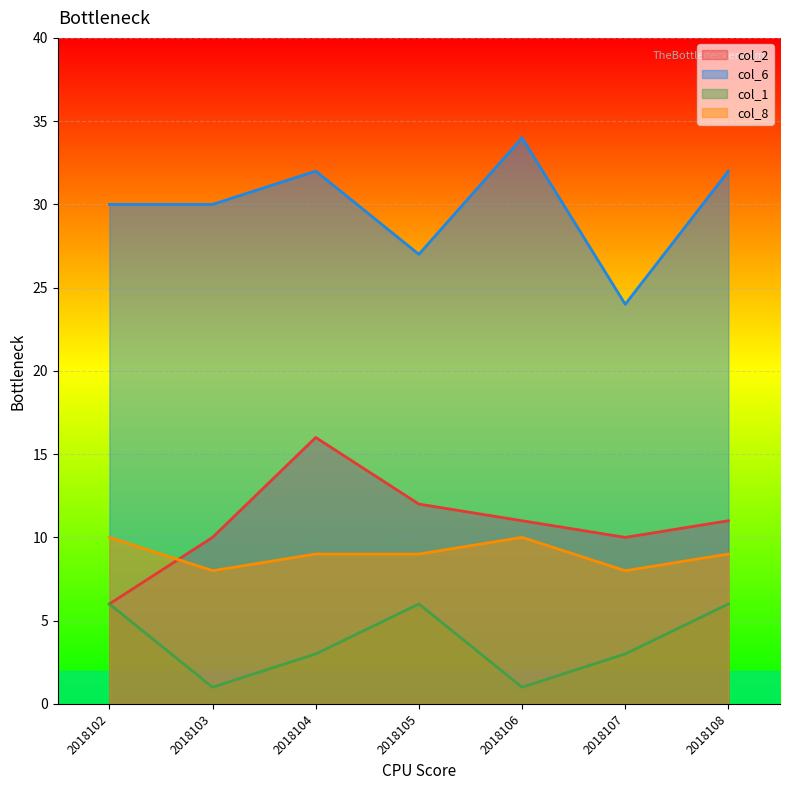

What is the average value of the col_1 series?

4